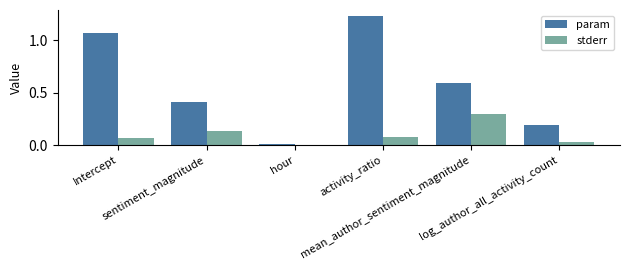

What position from the left is mean_author_sentiment_magnitude?

5